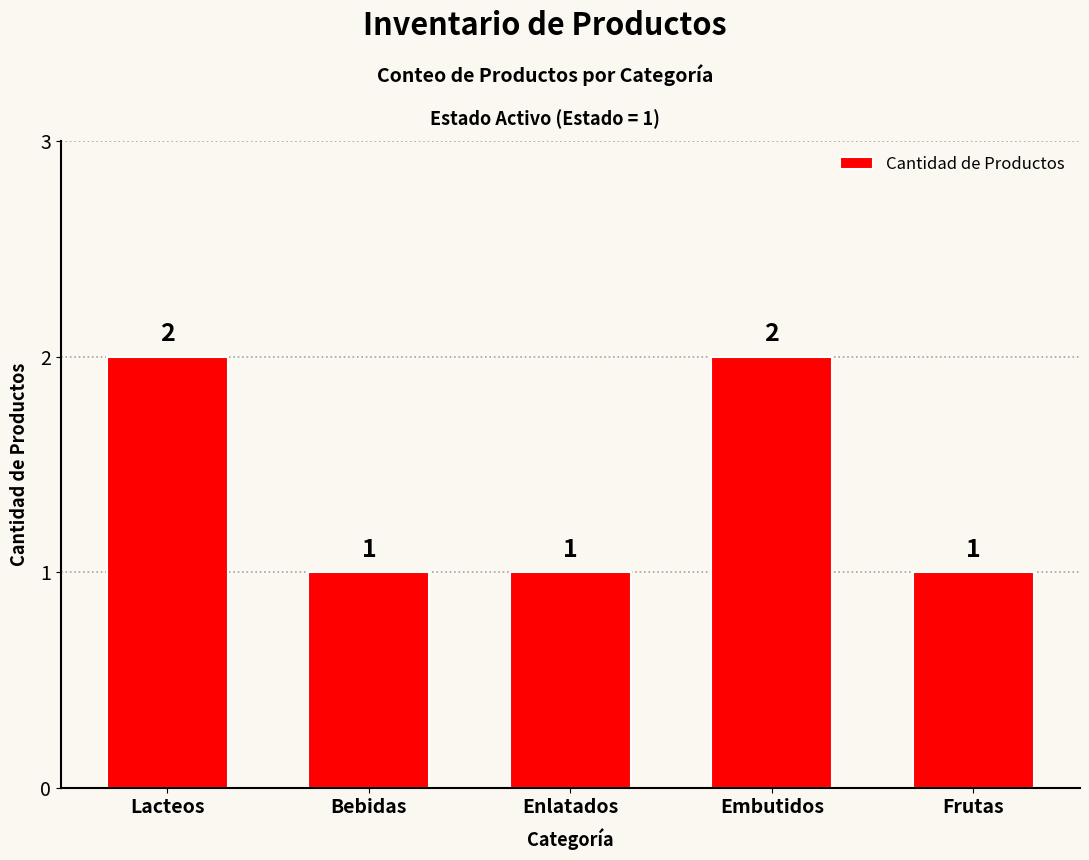

What is the value of the 1st bar from the left?

2